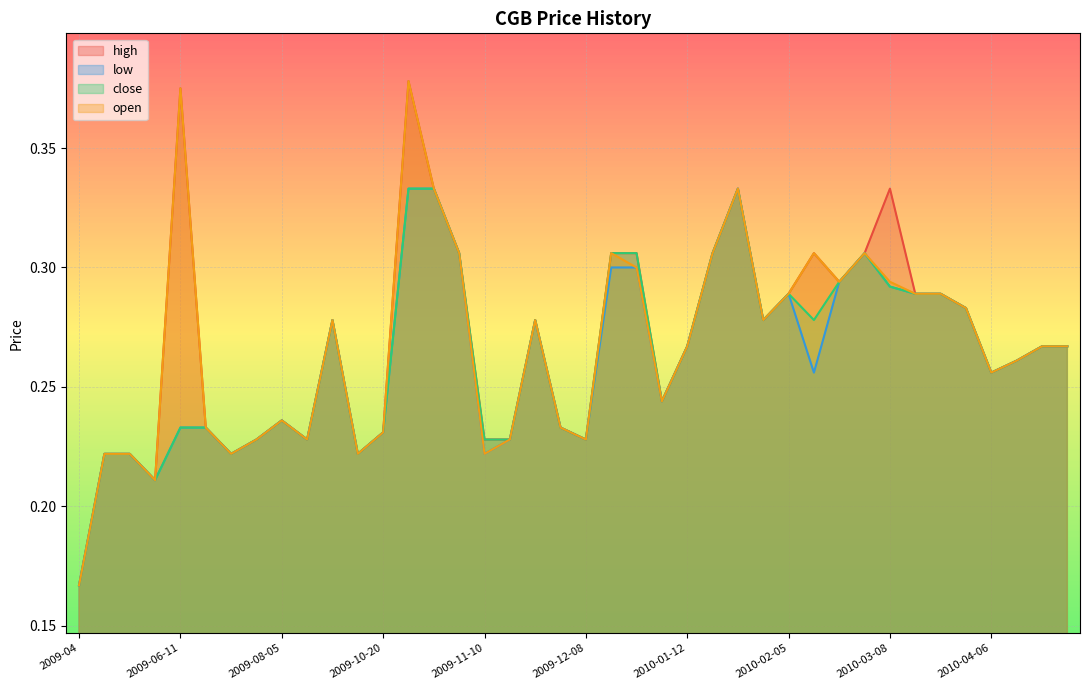

Reading left to right, what are all the values shown in this chart?

high: 0.2	0.2	0.2	0.2	0.4	0.2	0.2	0.2	0.2	0.2	0.3	0.2	0.2	0.4	0.3	0.3	0.2	0.2	0.3	0.2	0.2	0.3	0.3	0.2	0.3	0.3	0.3	0.3	0.3	0.3	0.3	0.3	0.3	0.3	0.3	0.3	0.3	0.3	0.3	0.3
low: 0.2	0.2	0.2	0.2	0.2	0.2	0.2	0.2	0.2	0.2	0.3	0.2	0.2	0.3	0.3	0.3	0.2	0.2	0.3	0.2	0.2	0.3	0.3	0.2	0.3	0.3	0.3	0.3	0.3	0.3	0.3	0.3	0.3	0.3	0.3	0.3	0.3	0.3	0.3	0.3
close: 0.2	0.2	0.2	0.2	0.2	0.2	0.2	0.2	0.2	0.2	0.3	0.2	0.2	0.3	0.3	0.3	0.2	0.2	0.3	0.2	0.2	0.3	0.3	0.2	0.3	0.3	0.3	0.3	0.3	0.3	0.3	0.3	0.3	0.3	0.3	0.3	0.3	0.3	0.3	0.3
open: 0.2	0.2	0.2	0.2	0.4	0.2	0.2	0.2	0.2	0.2	0.3	0.2	0.2	0.4	0.3	0.3	0.2	0.2	0.3	0.2	0.2	0.3	0.3	0.2	0.3	0.3	0.3	0.3	0.3	0.3	0.3	0.3	0.3	0.3	0.3	0.3	0.3	0.3	0.3	0.3